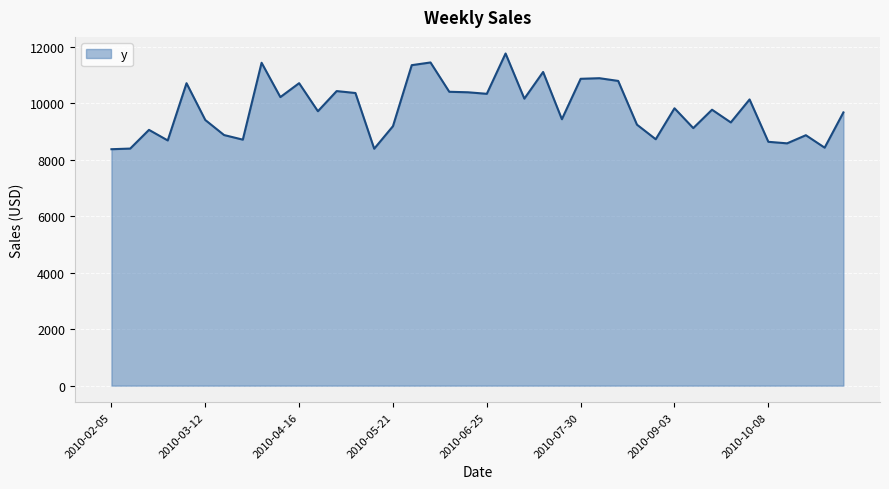

What is the smallest value displayed?

8372.9